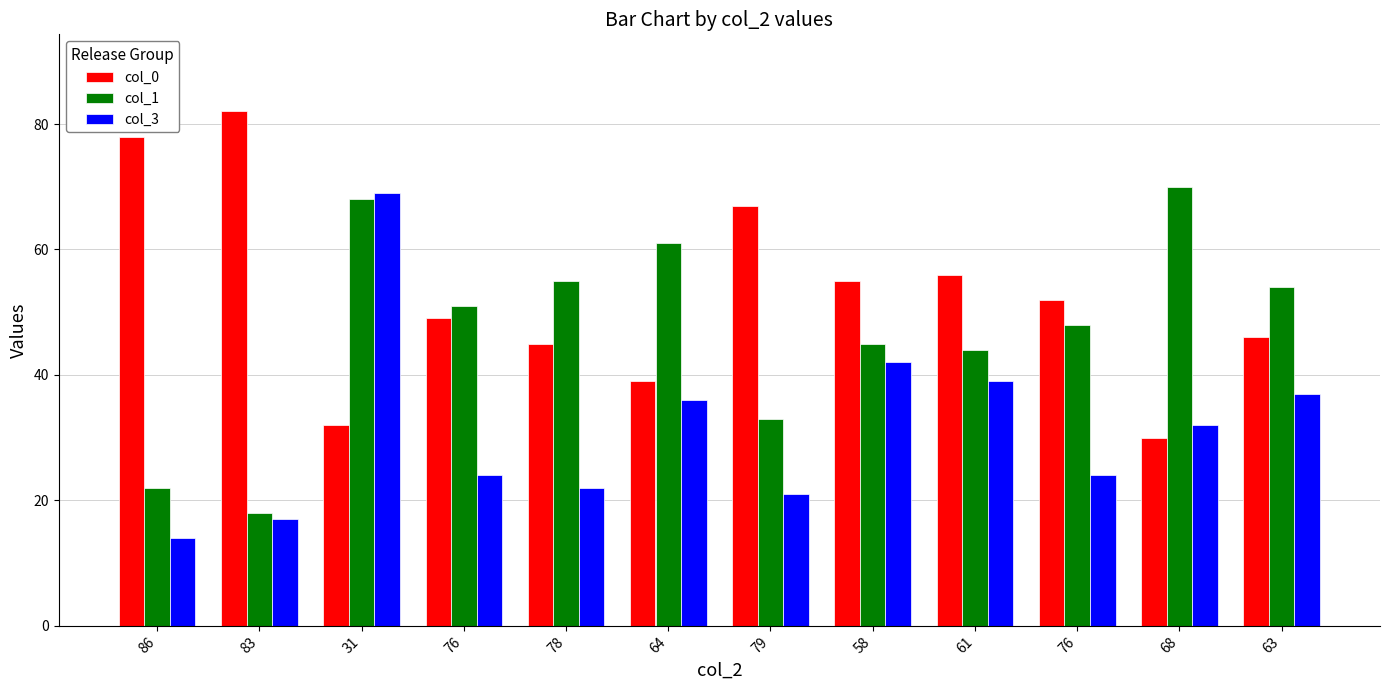

Which series has the widest spread of values?

col_3